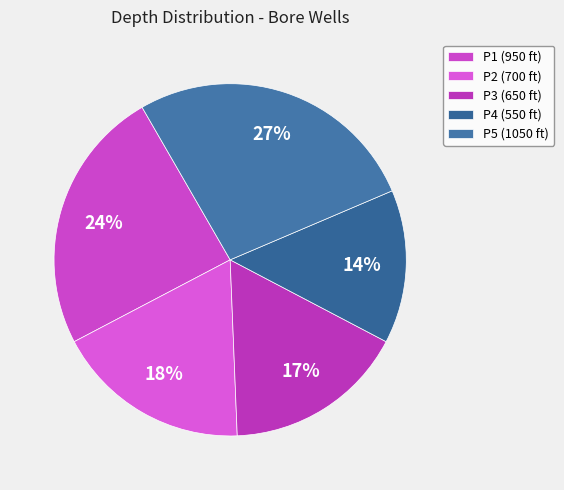

Which slice is the largest?

P5